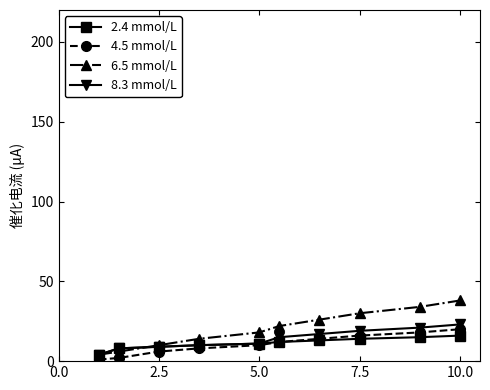

What is the maximum value shown in the chart?

38